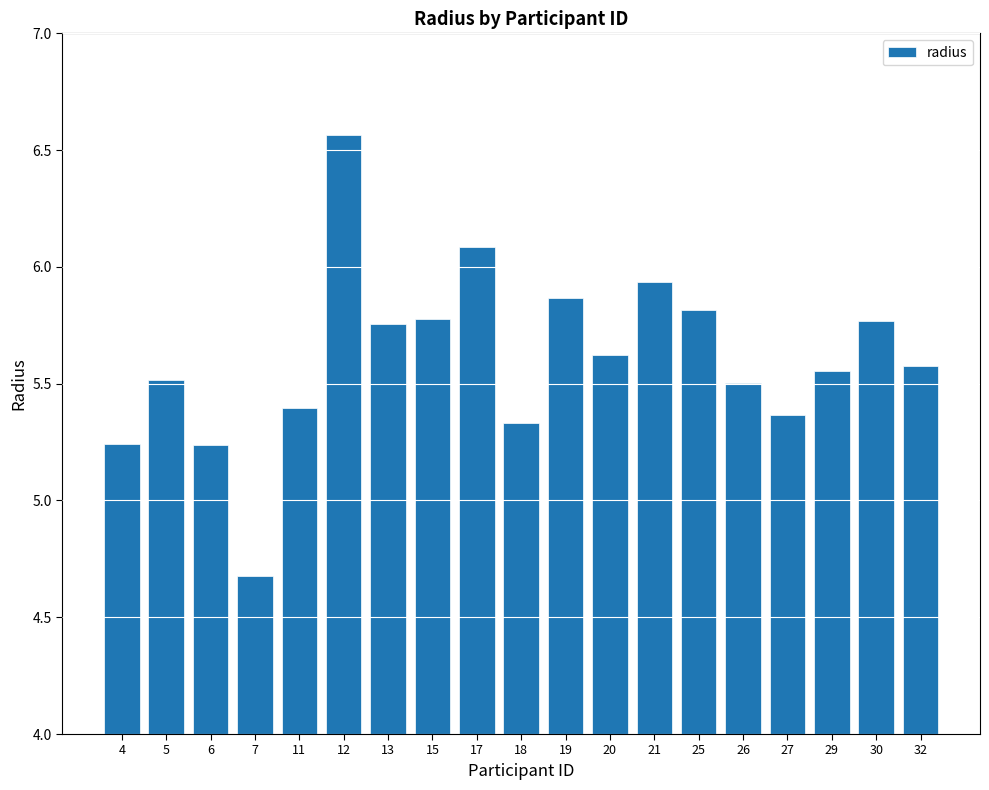

What is the sum of all values?

106.6